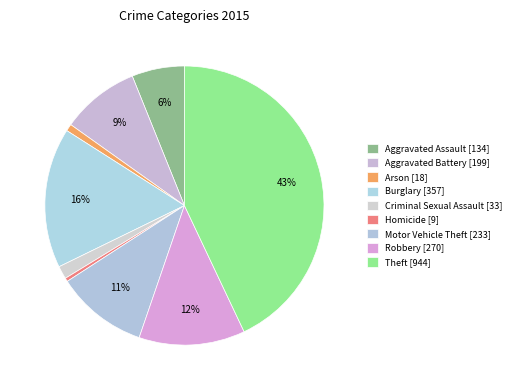

Combined, what portion of the pie is Aggravated Battery and Robbery?

21.3%